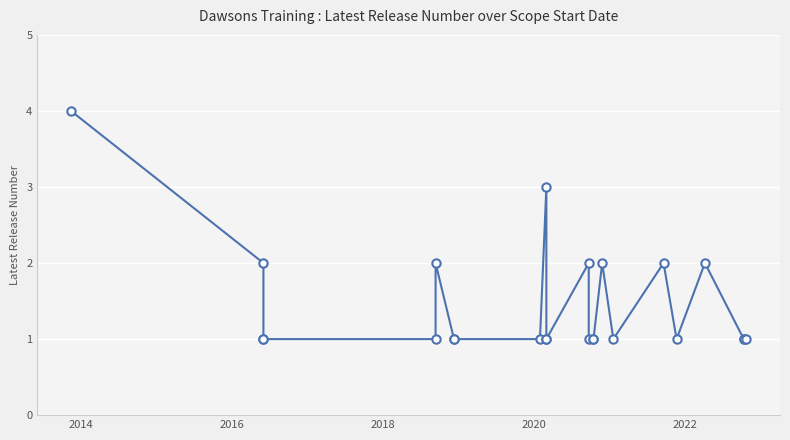

Reading left to right, extract all data points from this chart.

4	2	1	1	1	2	1	1	1	3	1	1	2	1	1	1	2	1	2	1	2	1	1	1